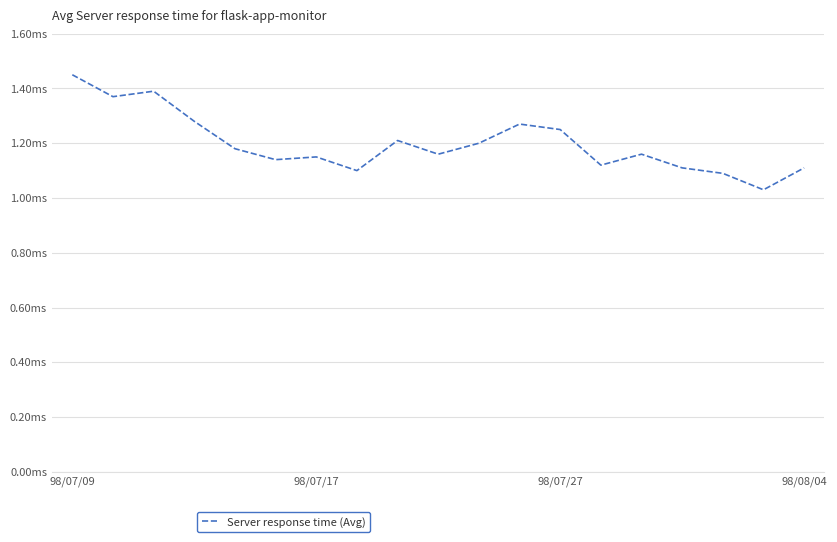

How many interior local peaks (higher than both neighbors) does the data have?

5